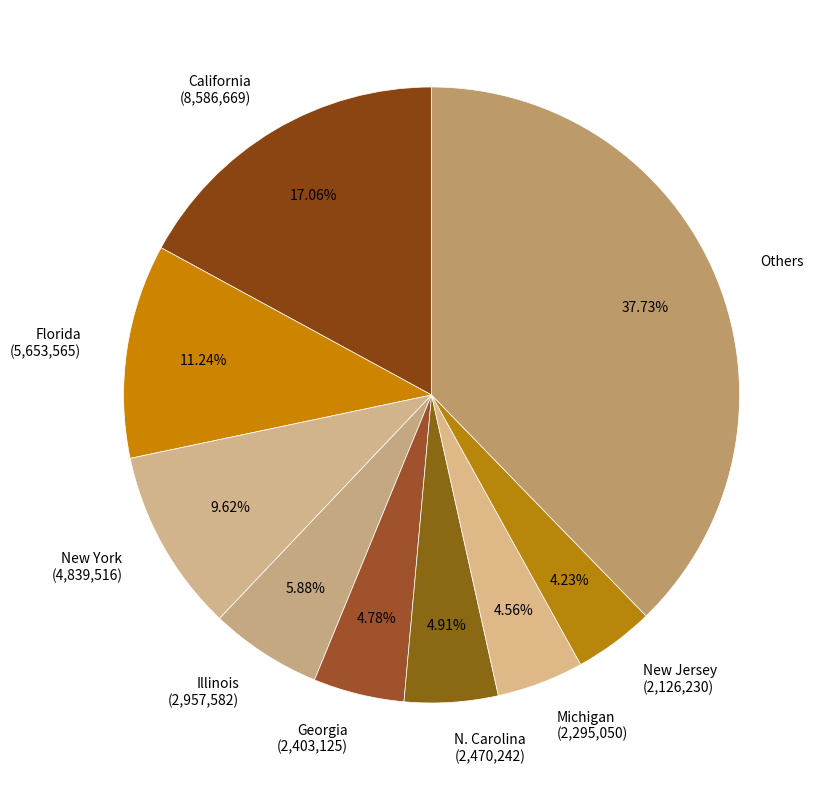

Combined, do California (8,586,669) and Michigan (2,295,050) account for over 50%?

No